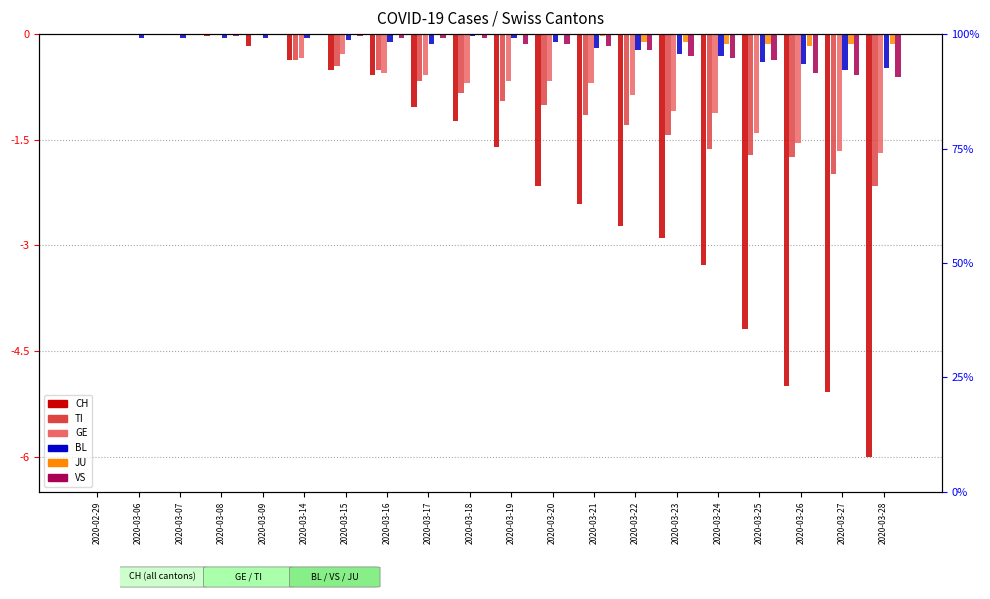

What is the total value across all series at 2020-03-26?

-9.4